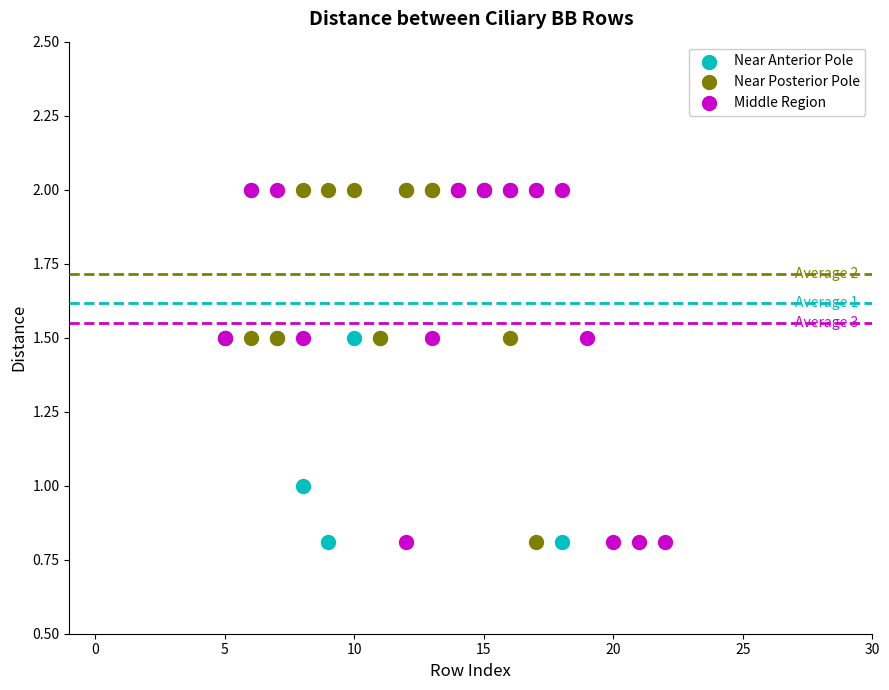

What are all the series names shown in the legend?

Near Anterior Pole, Near Posterior Pole, Middle Region